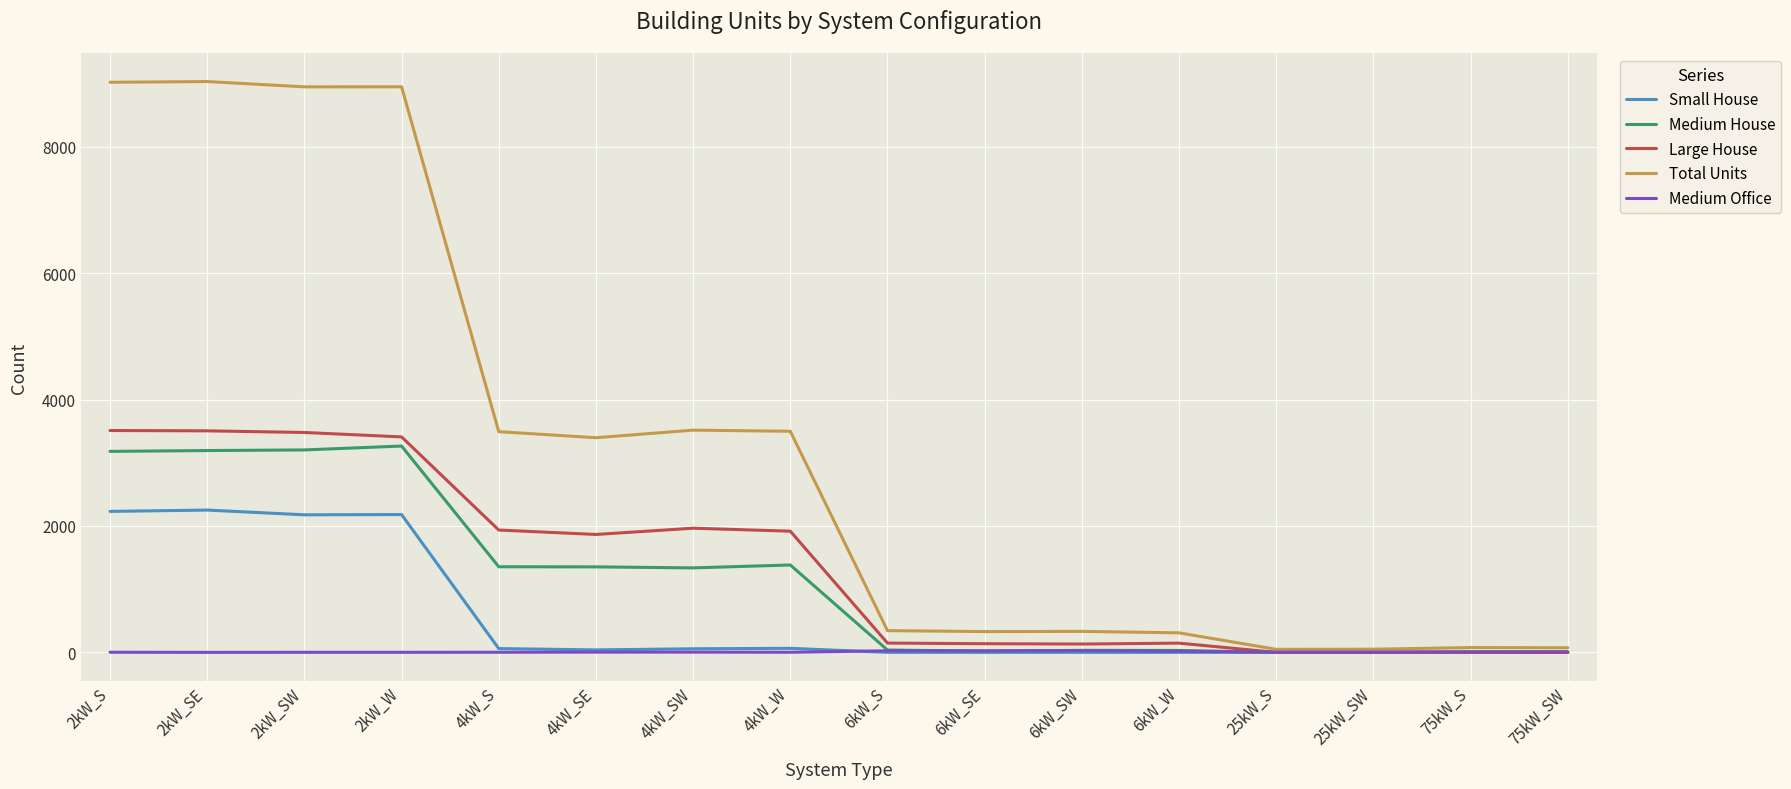

List the series in order of their peak value, lowest first.

Medium Office, Small House, Medium House, Large House, Total Units